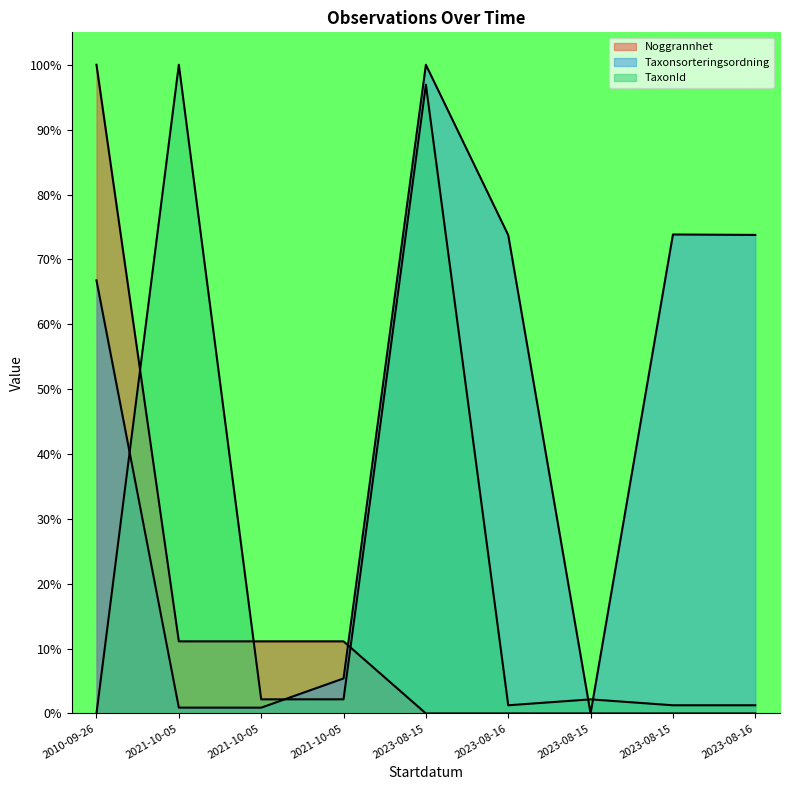

Which series has the largest total across all categories?

Taxonsorteringsordning